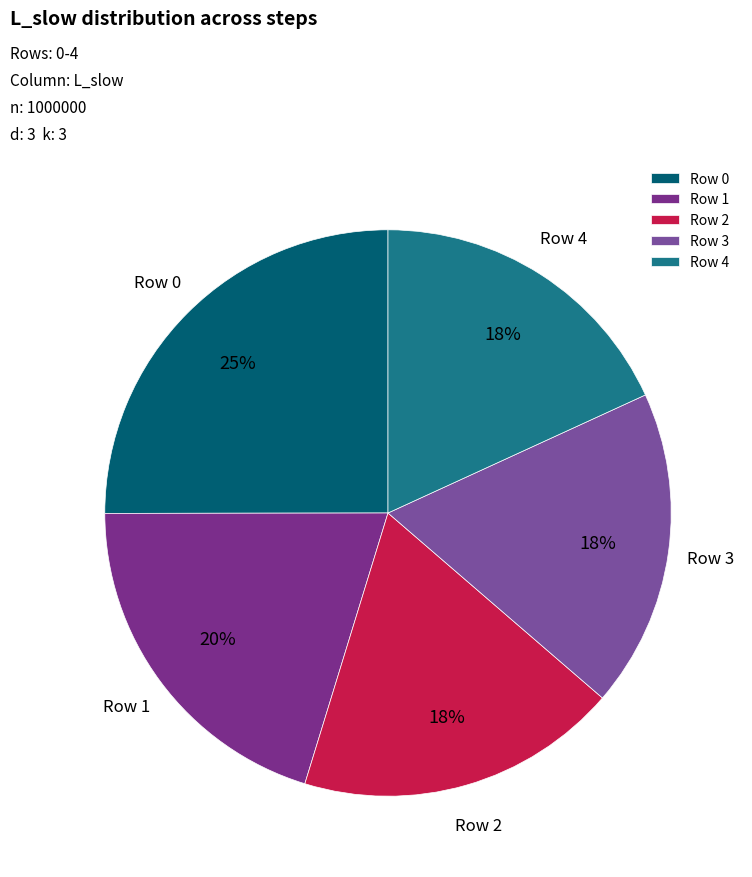

Is there a majority slice in this chart?

No